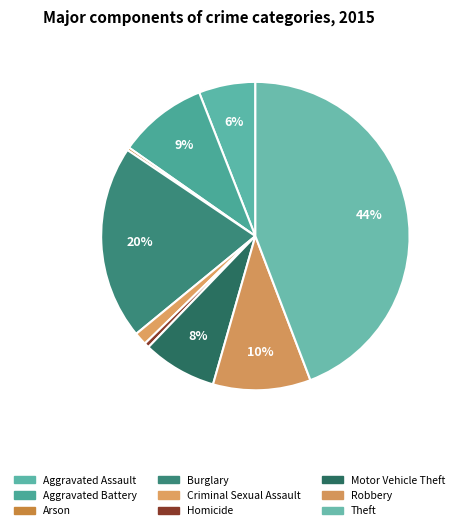

How many segments does this pie chart have?

9